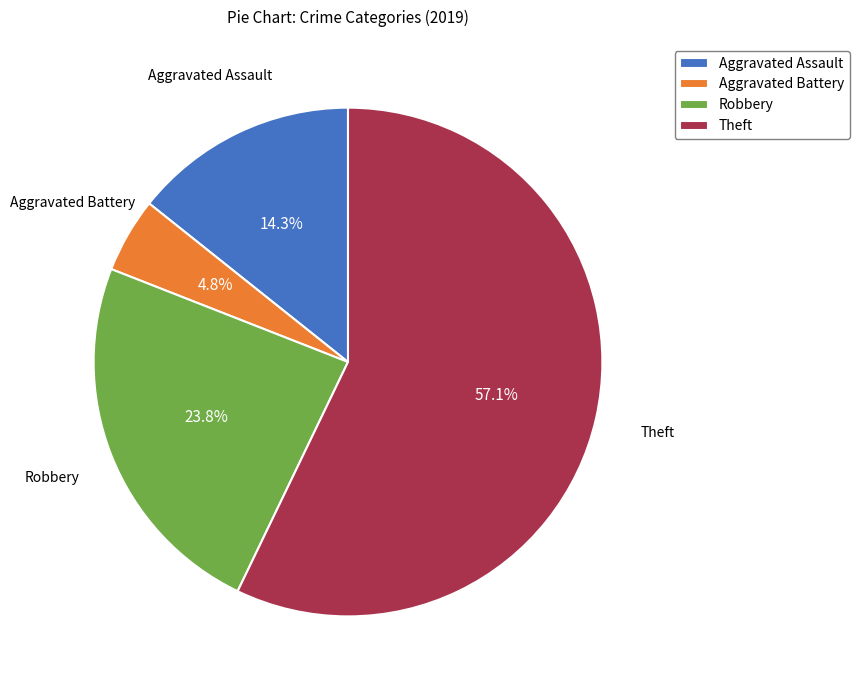

To the nearest percent, what percentage of the pie is Theft?

57%